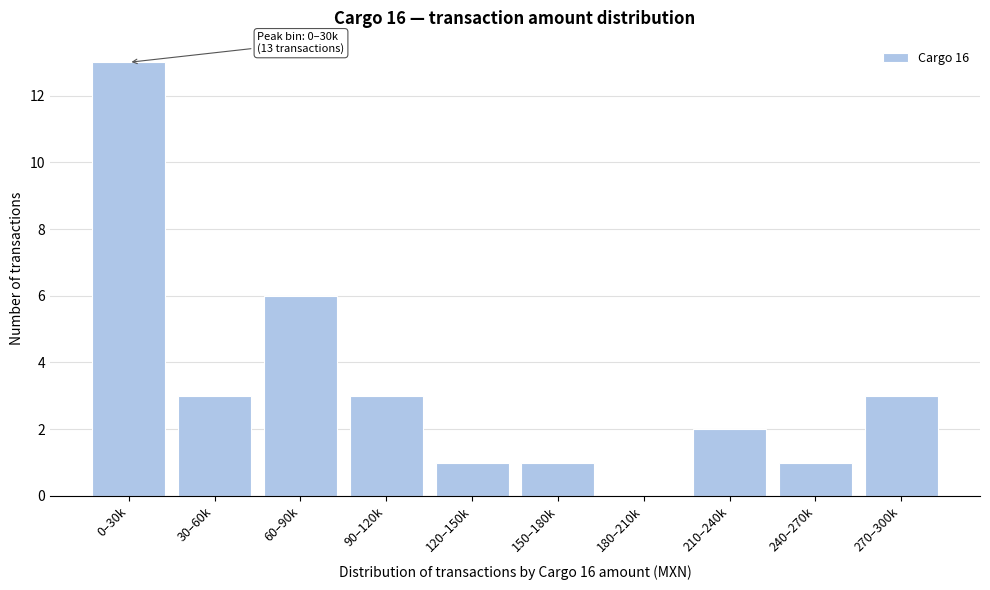

Reading left to right, what are all the values shown in this chart?

0–30k=13	30–60k=3	60–90k=6	90–120k=3	120–150k=1	150–180k=1	180–210k=0	210–240k=2	240–270k=1	270–300k=3